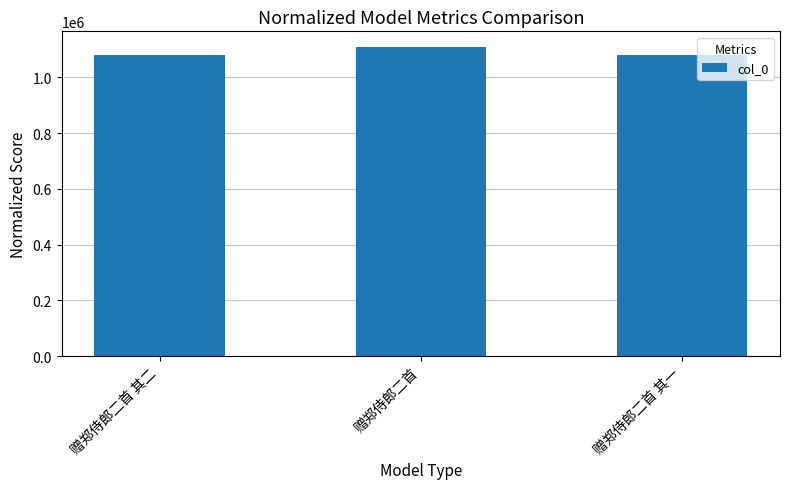

Count the number of categories in the chart.

3